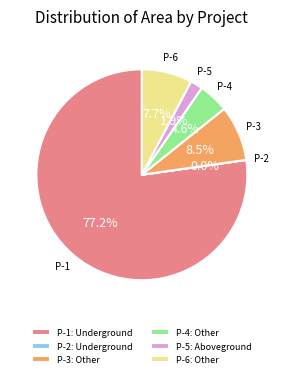

Which category accounts for the majority?

P-1: Underground